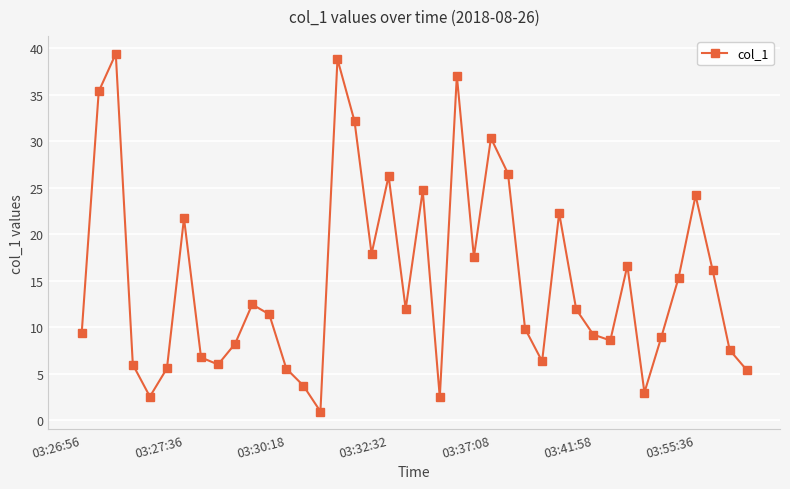

What is the value of the 27th point from the left?

9.9